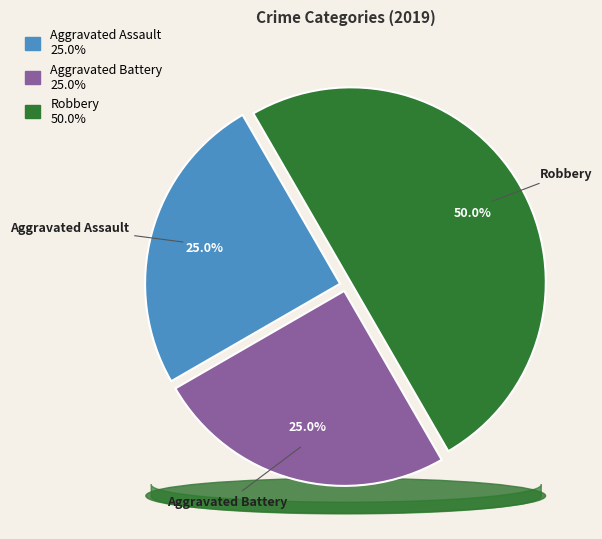

What percentage is the Aggravated Battery slice, to the nearest percent?

25%